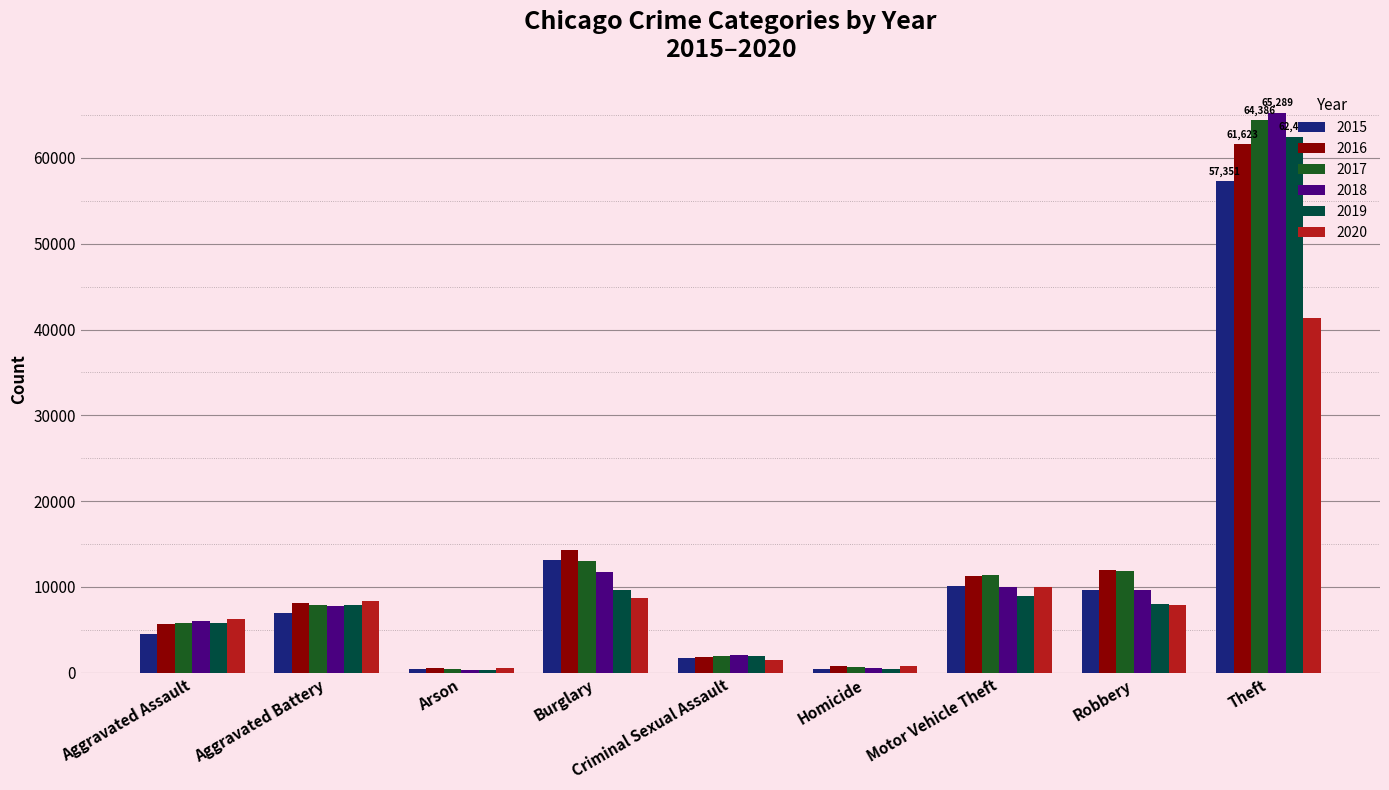

What is the value of the 2020 bar at the 3rd from the left?

588